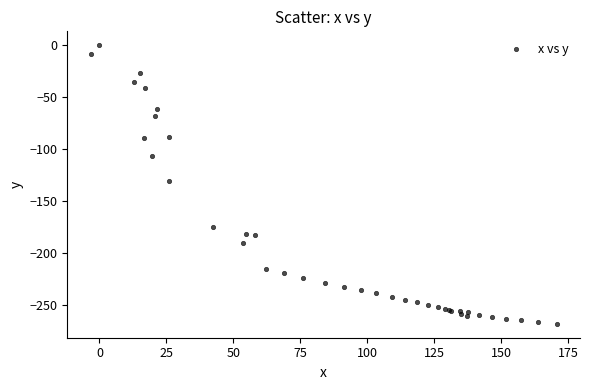

What Y value in the scatter plot is closest to -134?

-130.6